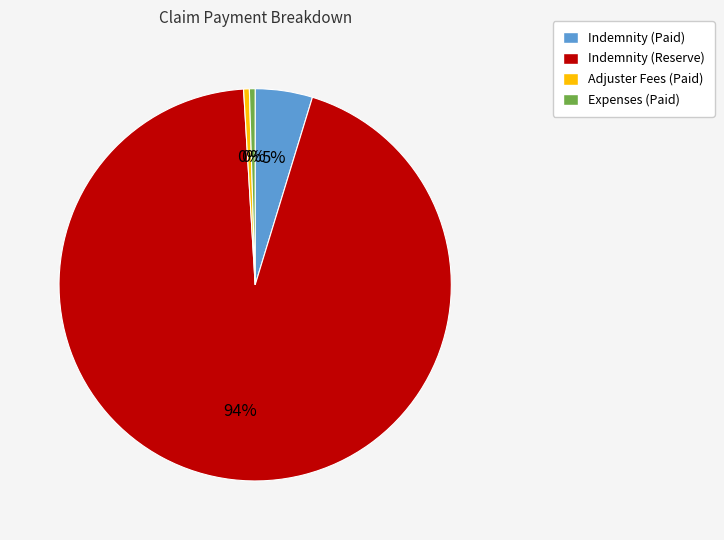

Is the sum of Indemnity (Paid) and Indemnity (Reserve) greater than half?

Yes